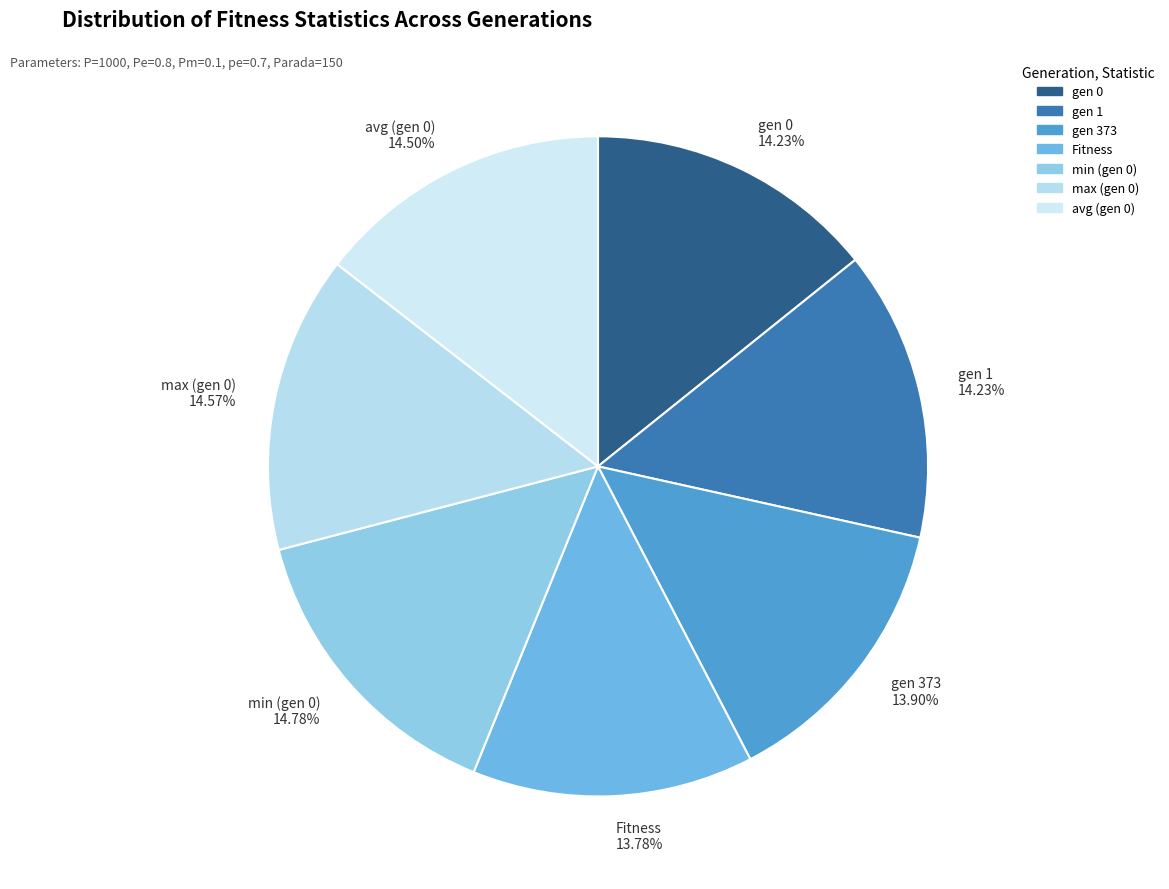

Is it true that Fitness is 14% of the pie?

True